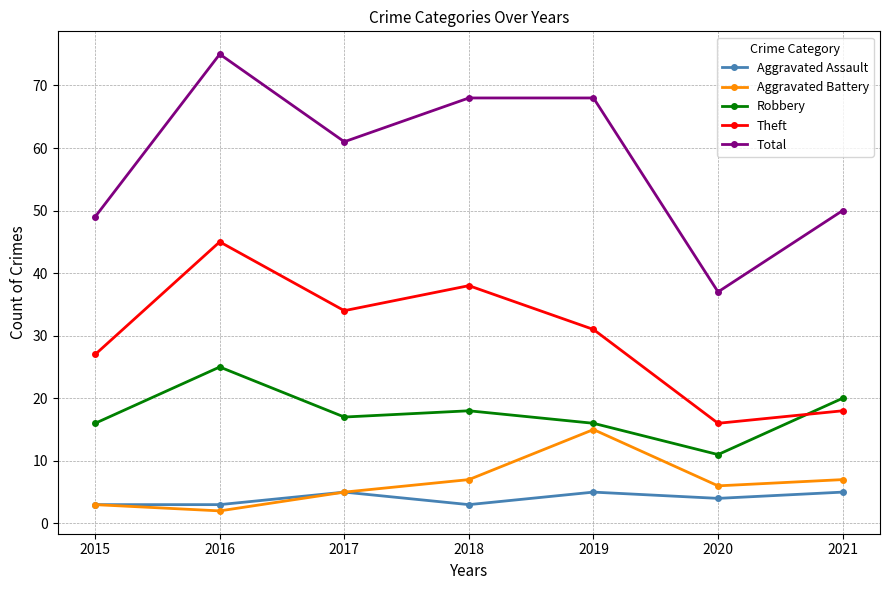

How many series are shown in this chart?

5